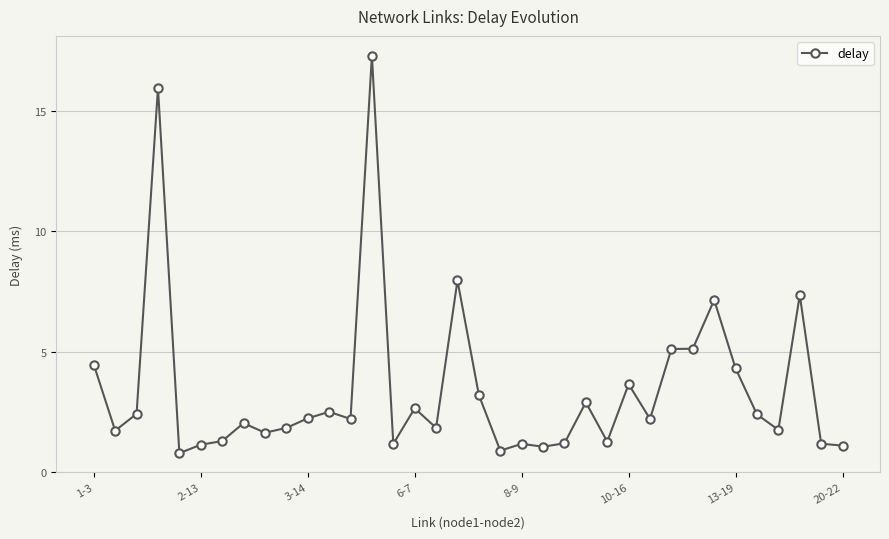

True or false: there are more than 2 points higher than both neighbors.

True